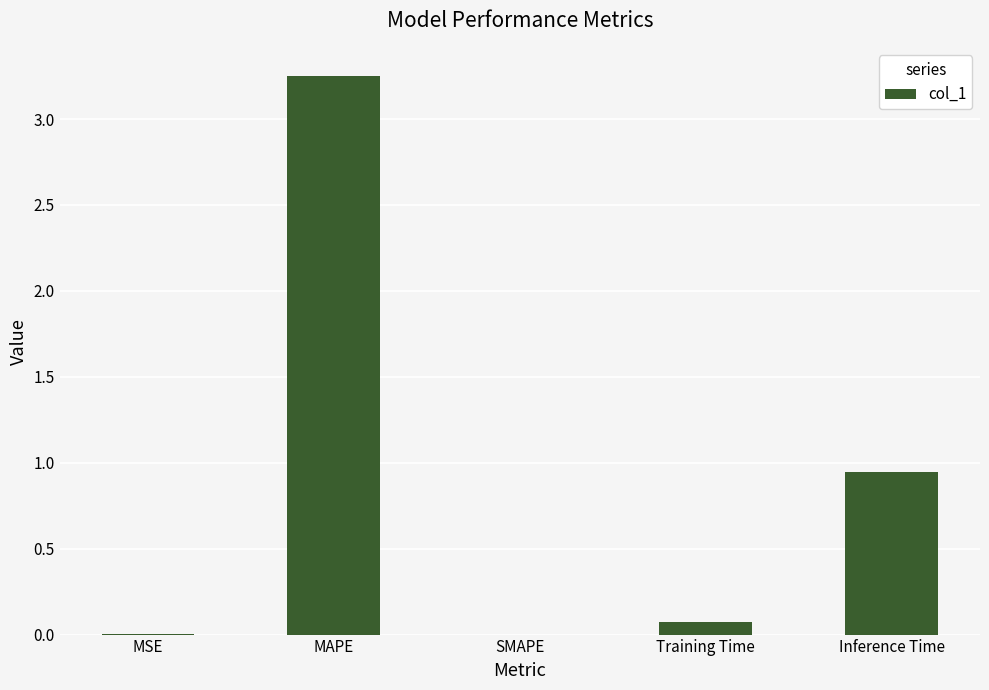

Are the bars horizontal?

No